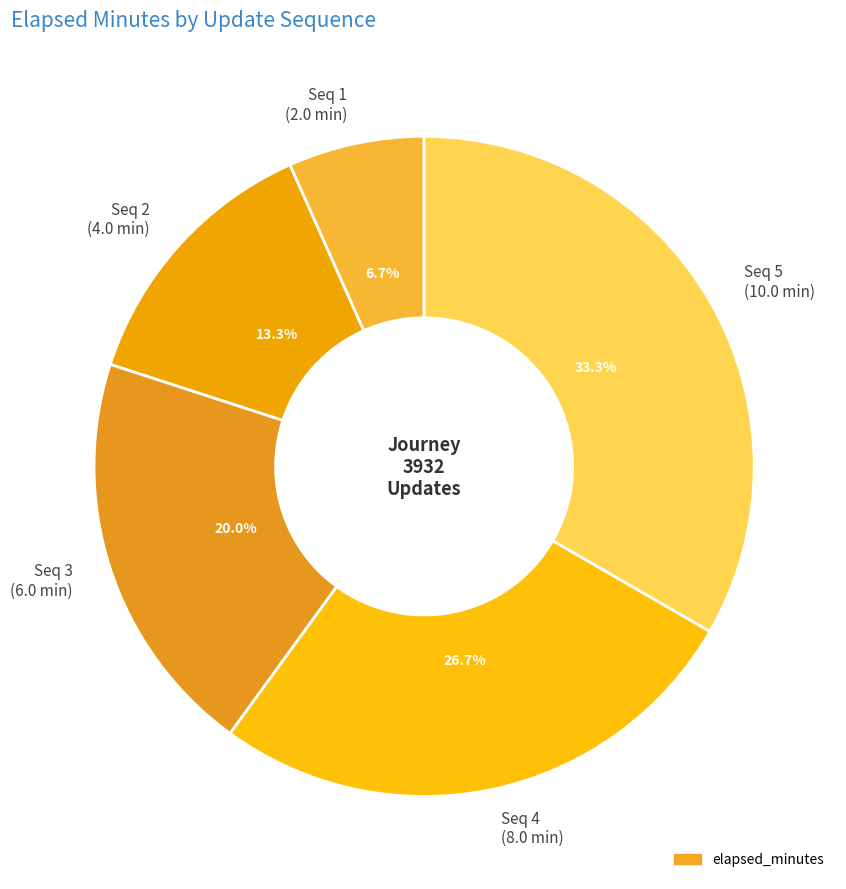

Is there any slice that represents more than half of the pie?

No